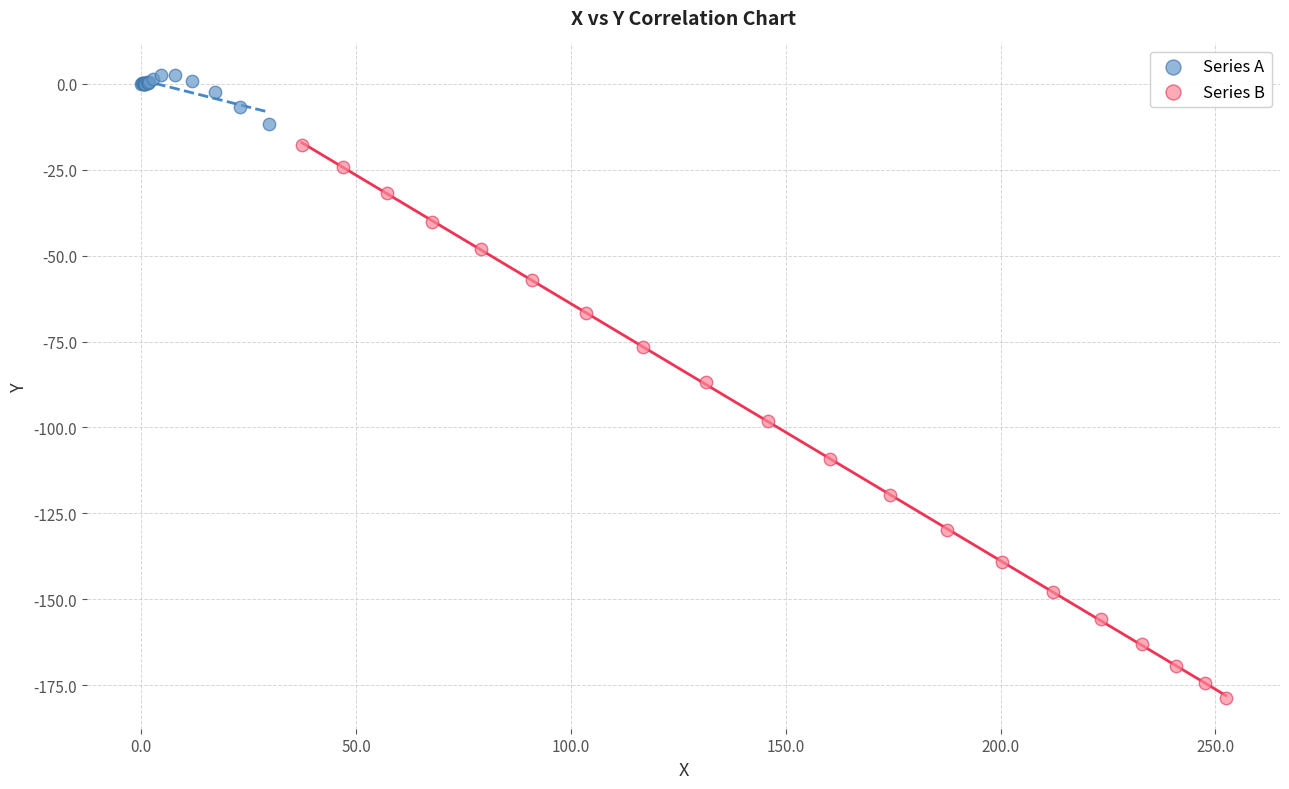

Which series has the widest spread of Y values?

Series B